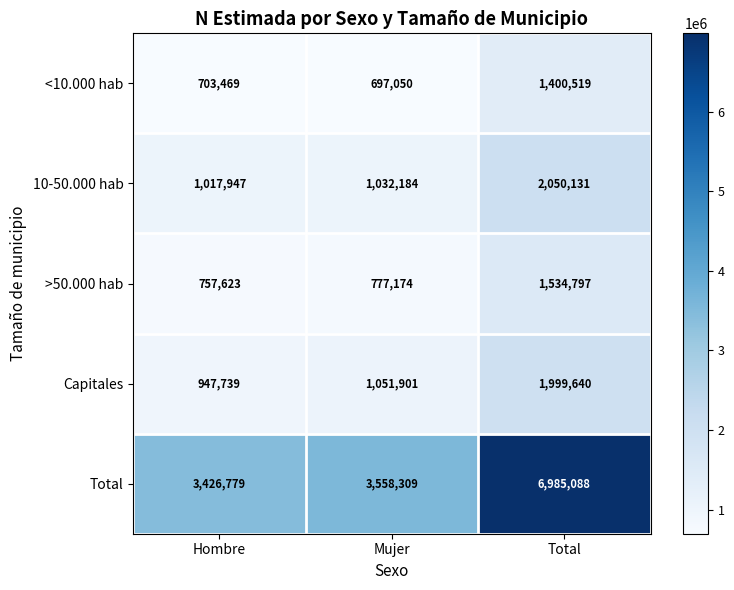

What is the greatest value displayed?

6985088